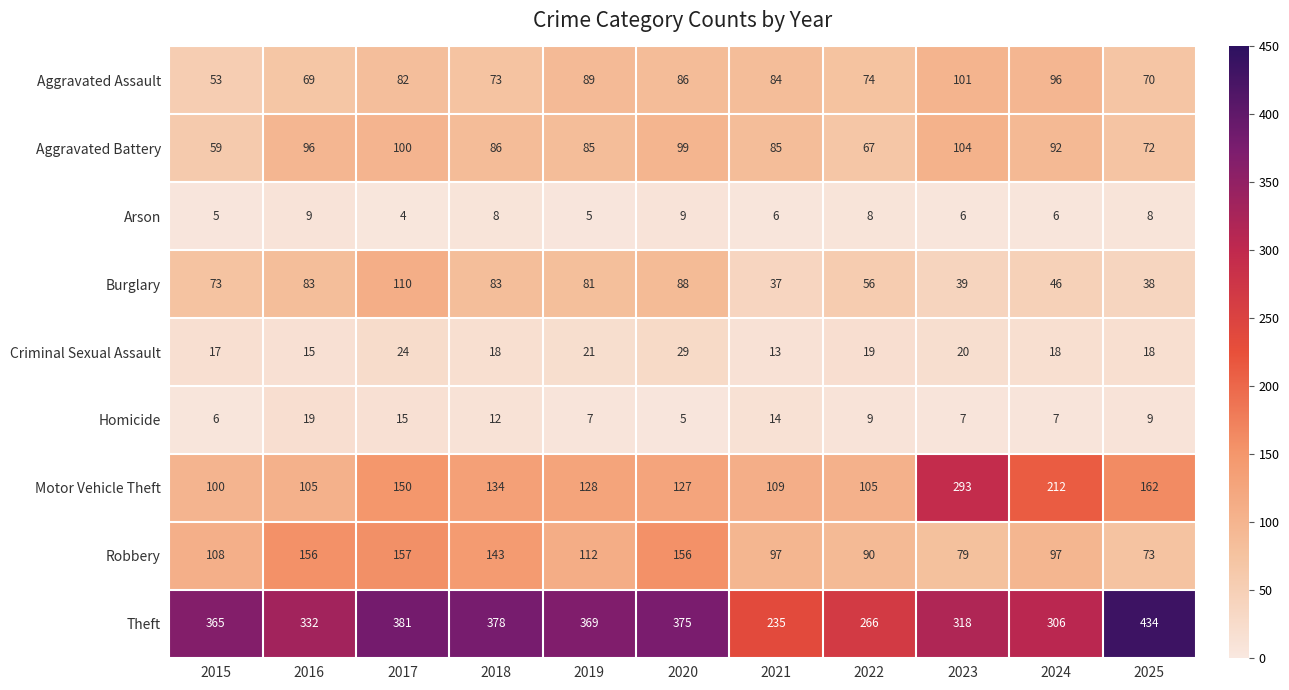

Which label corresponds to the largest value in the chart?

2025